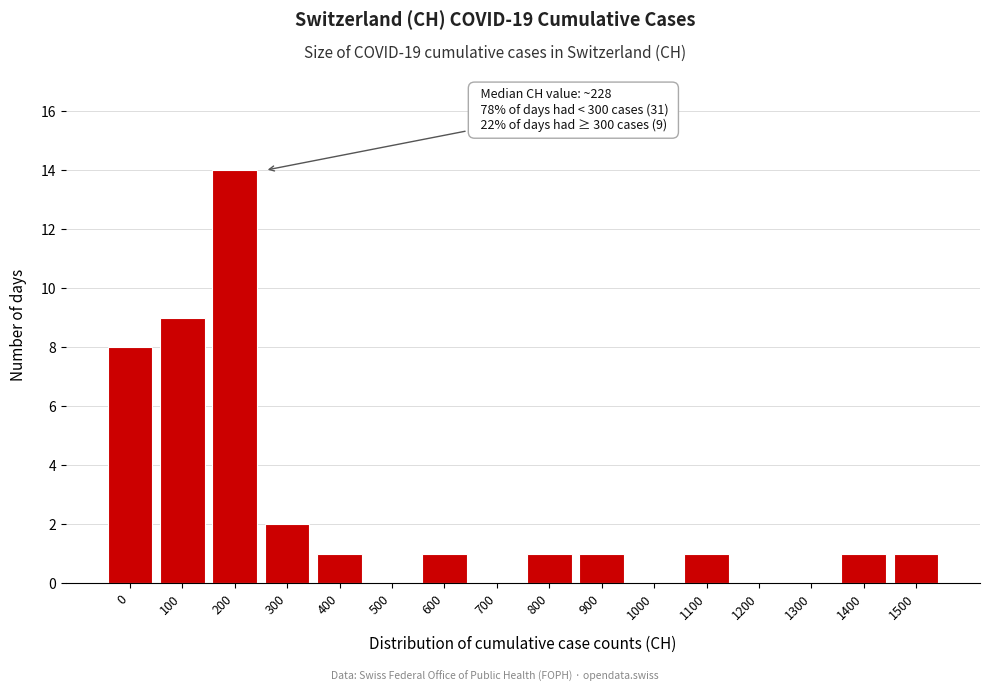

Reading left to right, what are all the values shown in this chart?

0=8	100=9	200=14	300=2	400=1	500=0	600=1	700=0	800=1	900=1	1000=0	1100=1	1200=0	1300=0	1400=1	1500=1